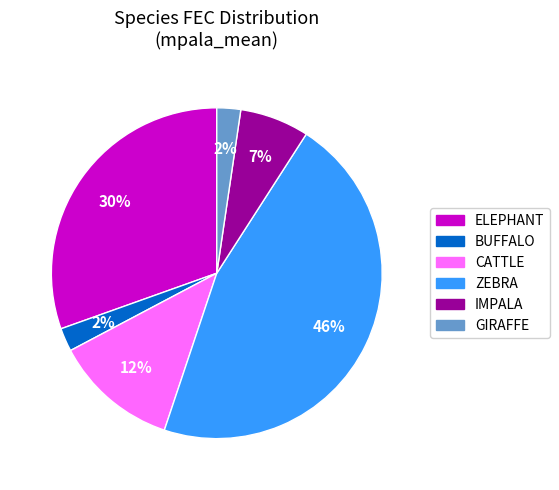

To the nearest percent, what is the difference between the largest and smallest slice percentages?

44%